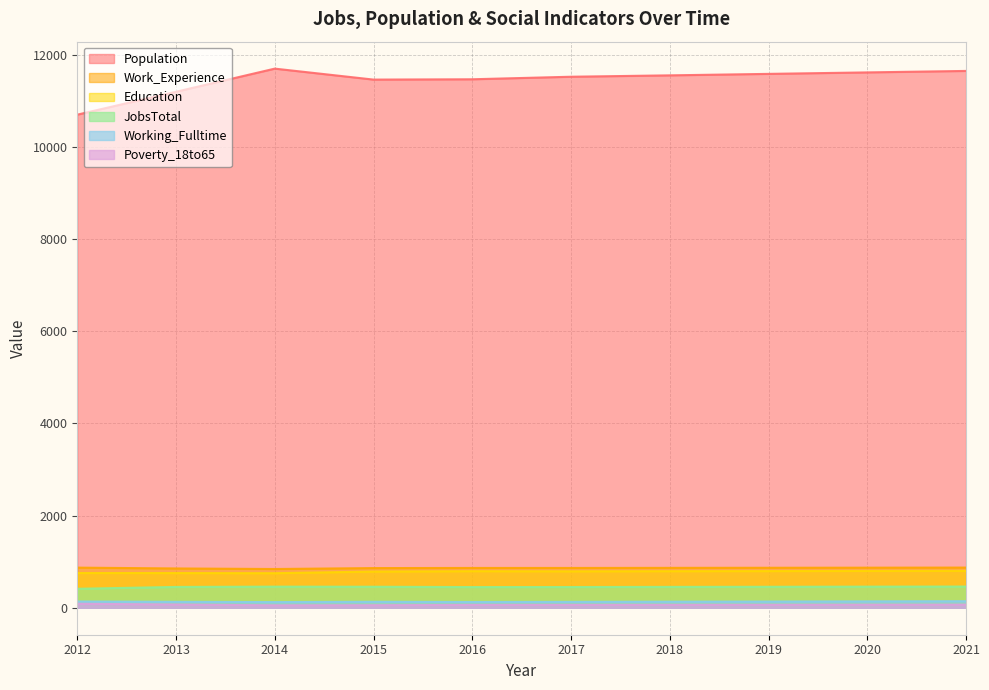

Rank the series at 2014 from highest to lowest value.

Population, Work_Experience, Education, JobsTotal, Working_Fulltime, Poverty_18to65